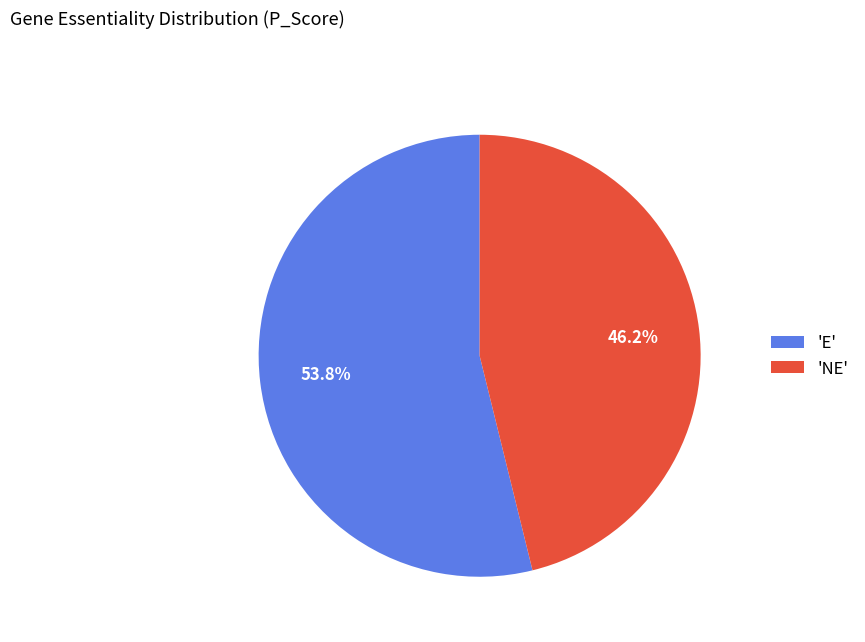

What is the total percentage of 'NE' and 'E'?

100.0%